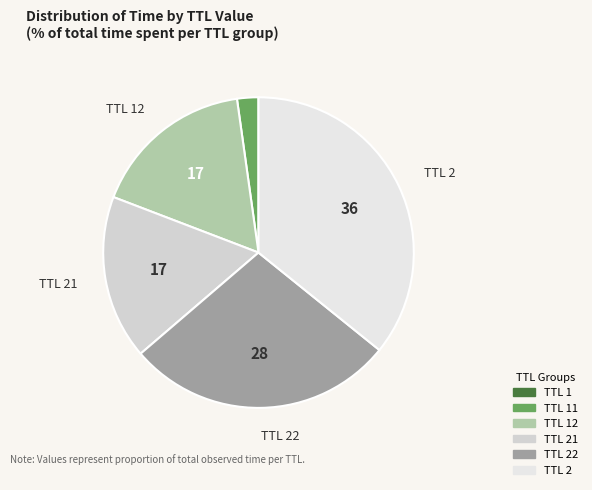

What is the largest slice in the pie chart?

2